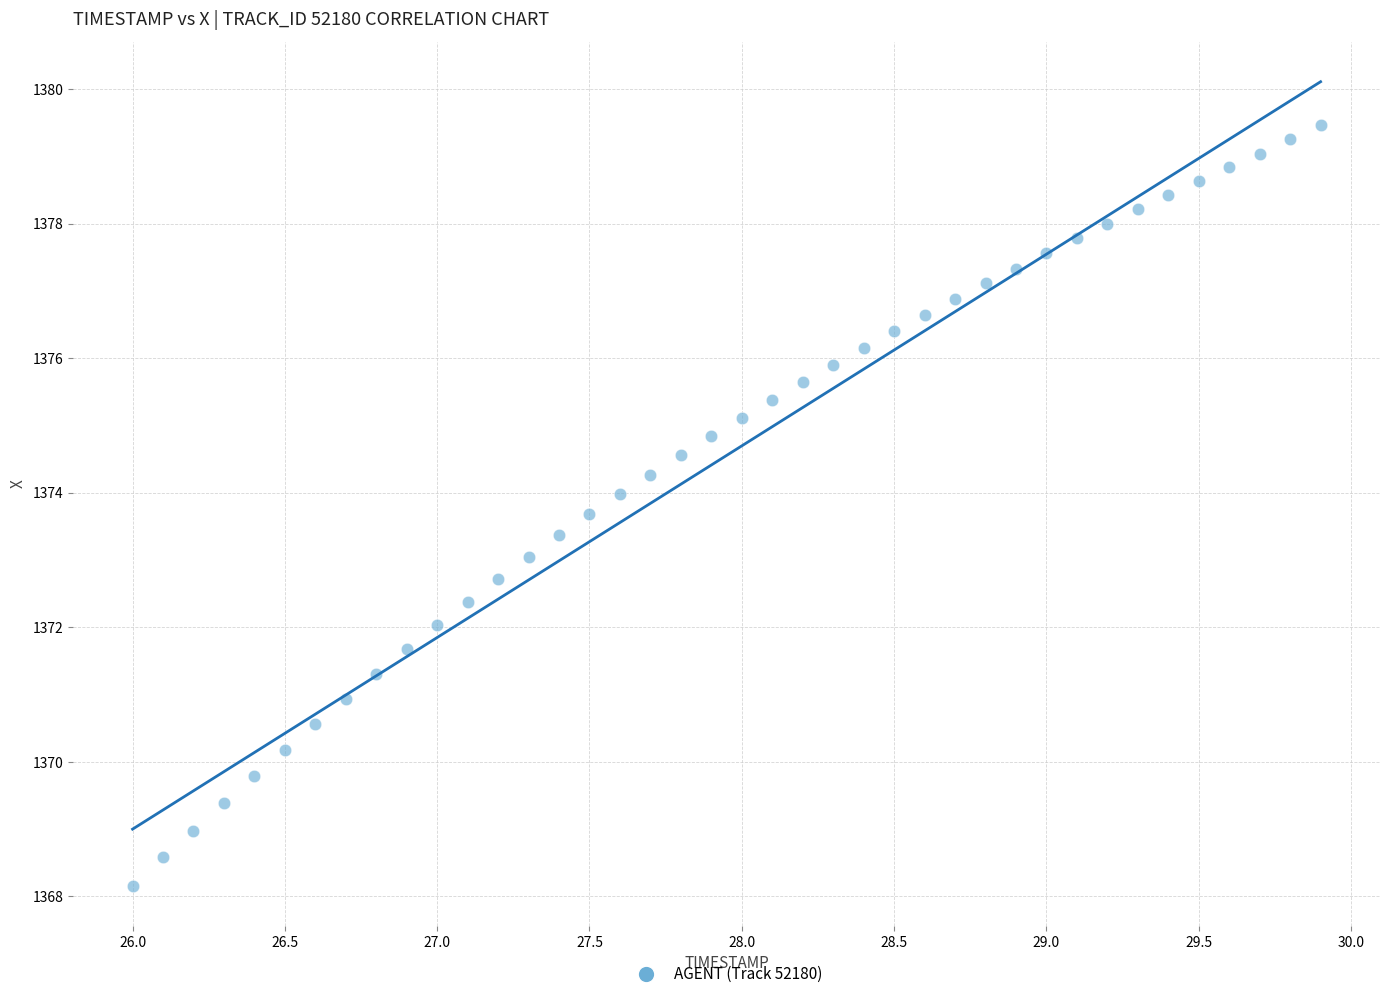

What is the range of X values (max minus min)?

3.9